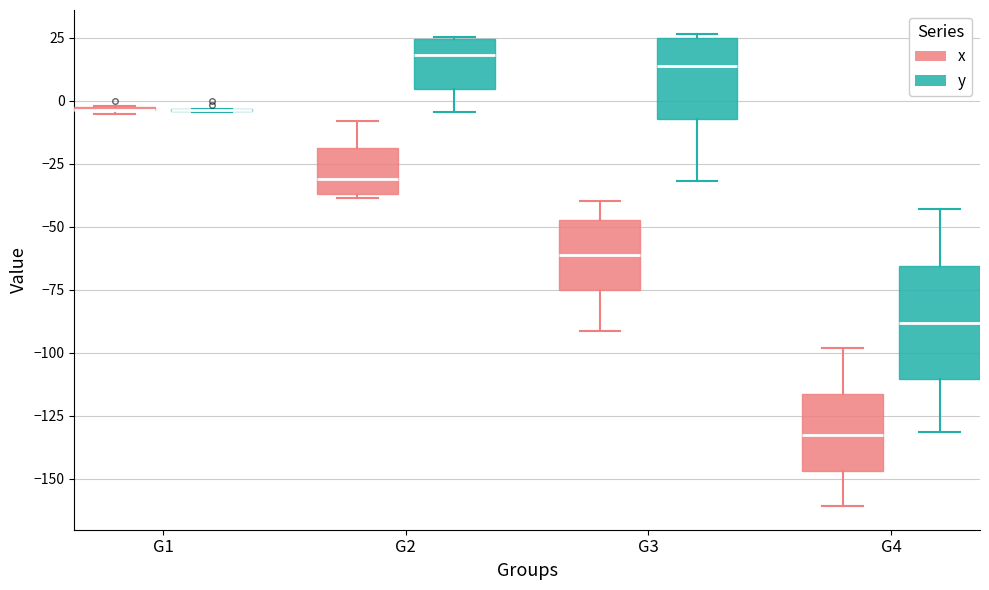

Reading left to right, read every box against the y-axis: the position of its median line, the range the box covers, and the ends of its whiskers. The values are not printed on the chart, so give them approximately, as read against the axis.

G1 (x): box collapsed to a line at -5, whiskers -5 to 0
G1 (y): box collapsed to a line at -5, whiskers -5 to -5
G2 (x): median -30, box -35 to -20, whiskers -40 to -10
G2 (y): median 20, box 5 to 25, whiskers -5 to 25
G3 (x): median -60, box -75 to -45, whiskers -90 to -40
G3 (y): median 15, box -5 to 25, whiskers -30 to 25 (just above the box's upper edge)
G4 (x): median -135, box -145 to -115, whiskers -160 to -100
G4 (y): median -90, box -110 to -65, whiskers -130 to -45